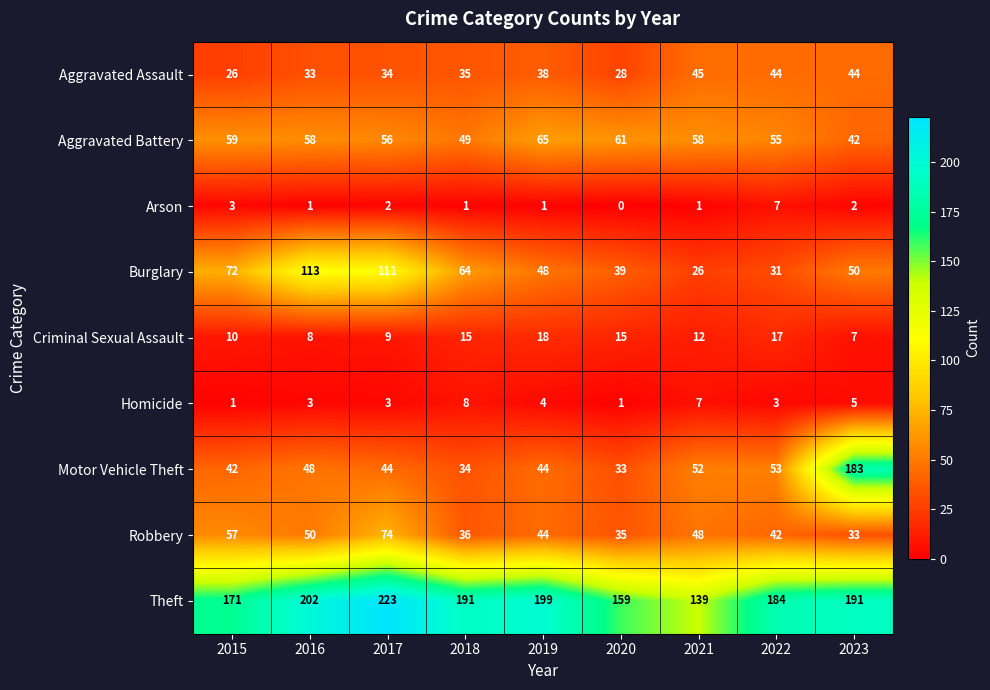

What is the greatest value displayed?

223